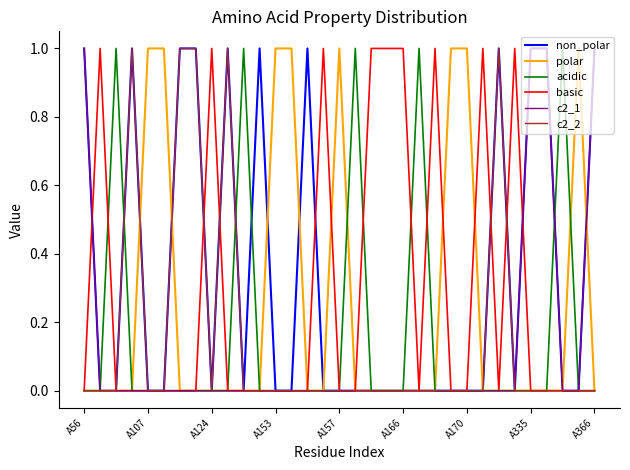

Which series has the largest total across all categories?

non_polar